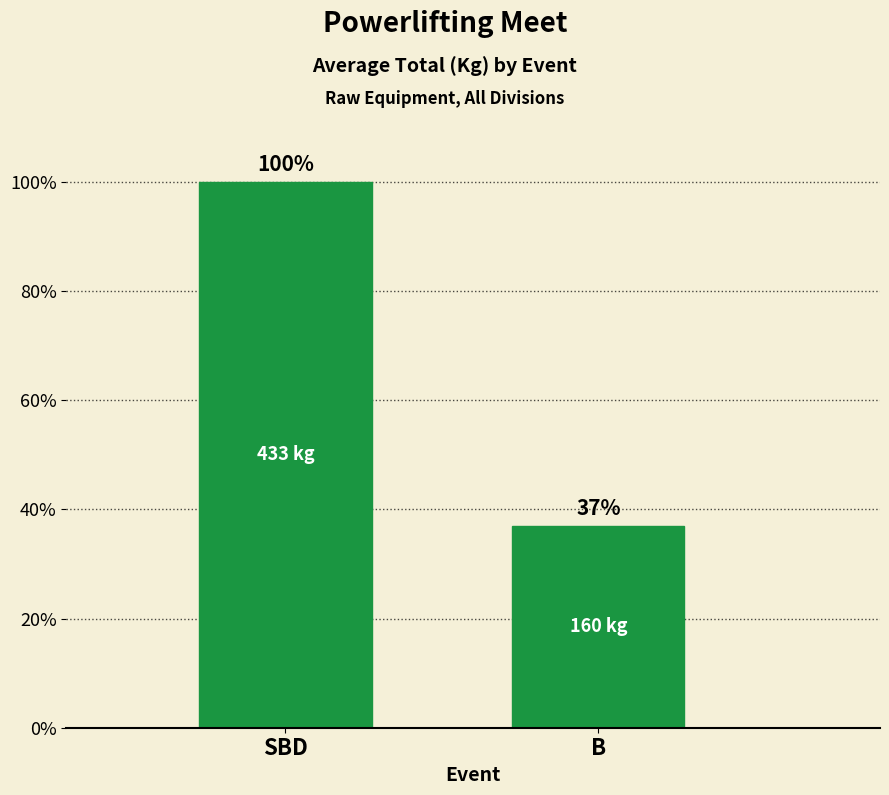

What is the average value?

68.5